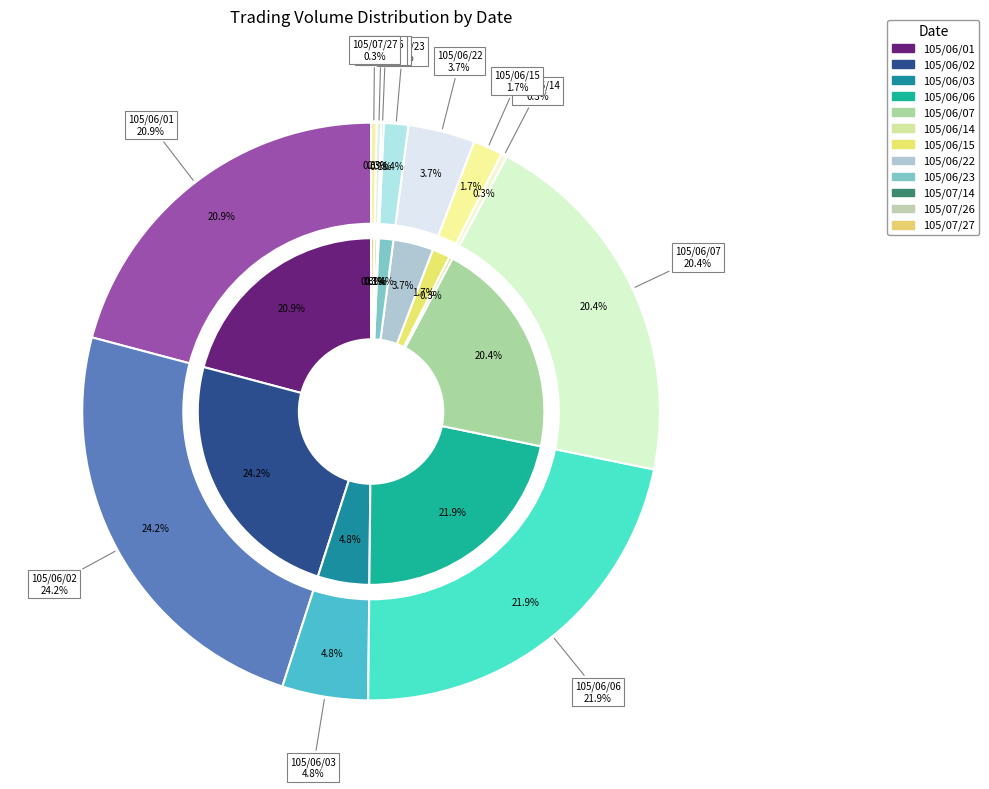

Does any single category account for the majority?

No